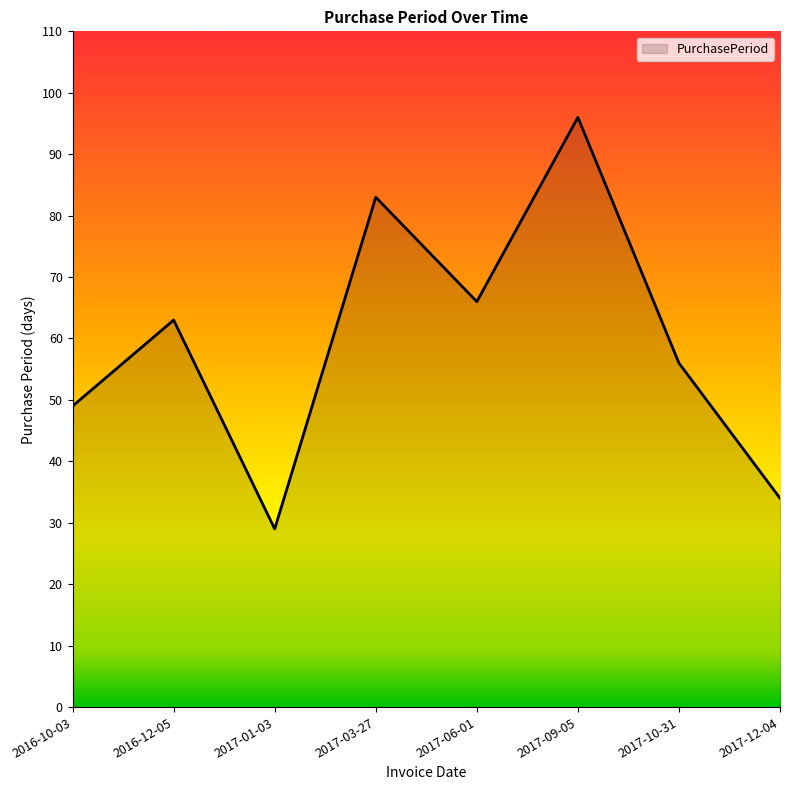

List the labels in order of value, largest first.

2017-09-05, 2017-03-27, 2017-06-01, 2016-12-05, 2017-10-31, 2016-10-03, 2017-12-04, 2017-01-03